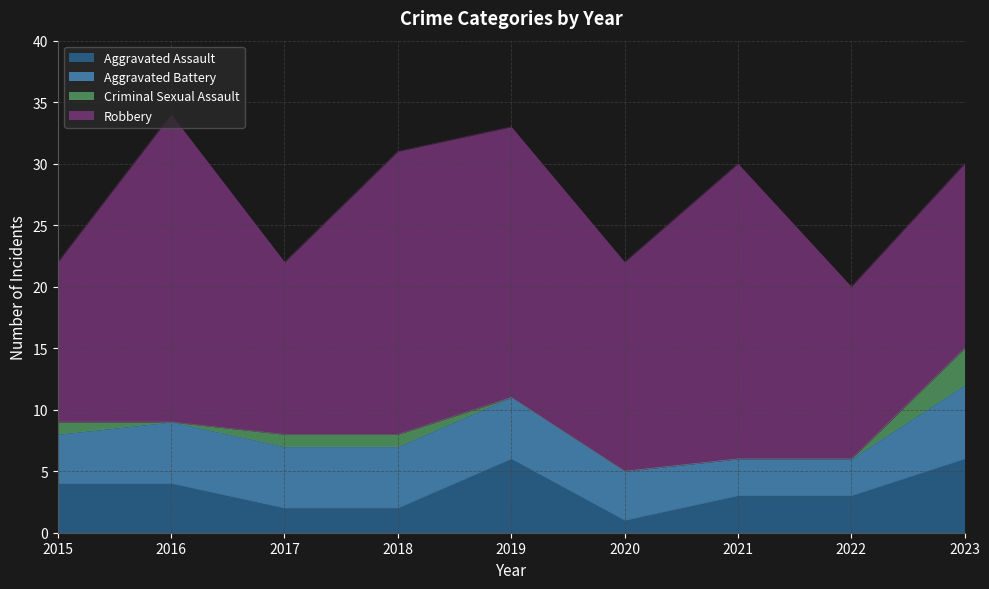

At which label does Aggravated Battery reach its minimum?

2021